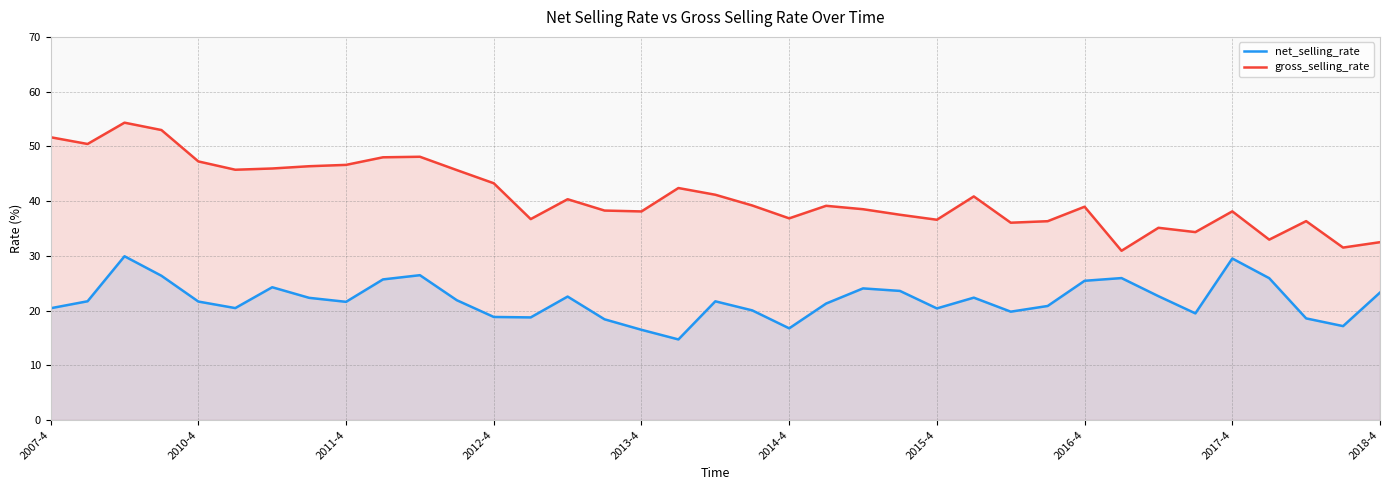

What is the highest value of the net_selling_rate series?

29.9